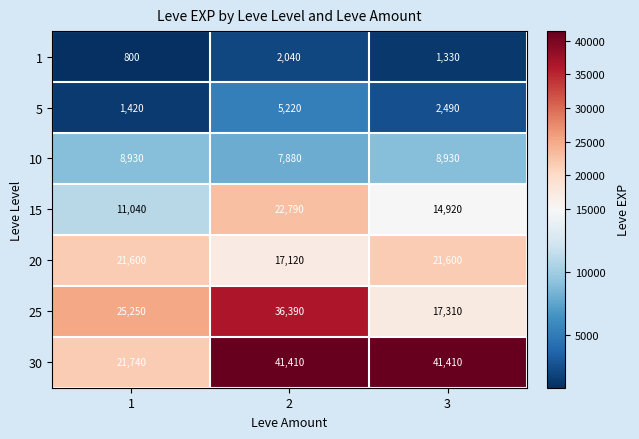

Is it true that 10 equals 8930 at 3?

True